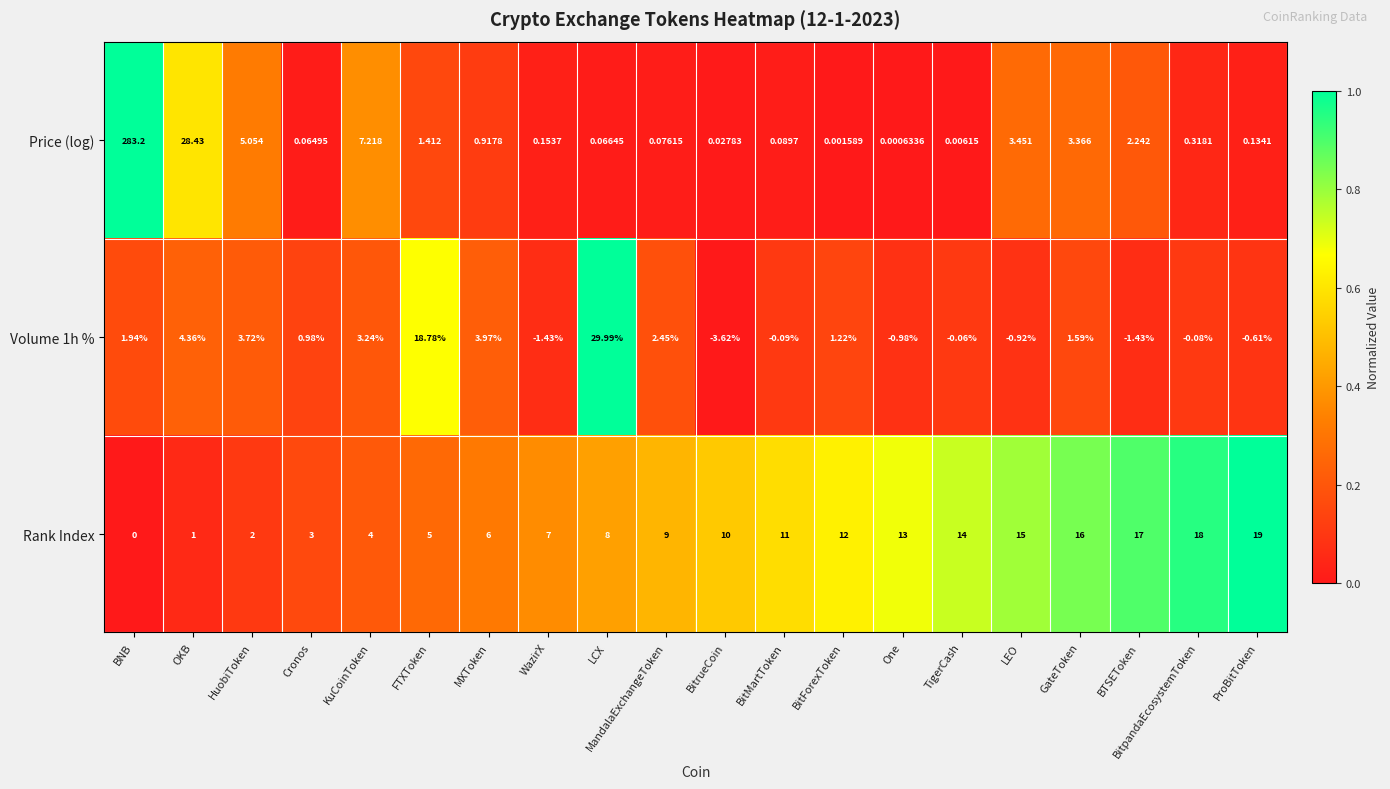

Which label corresponds to the smallest value in the chart?

BitrueCoin